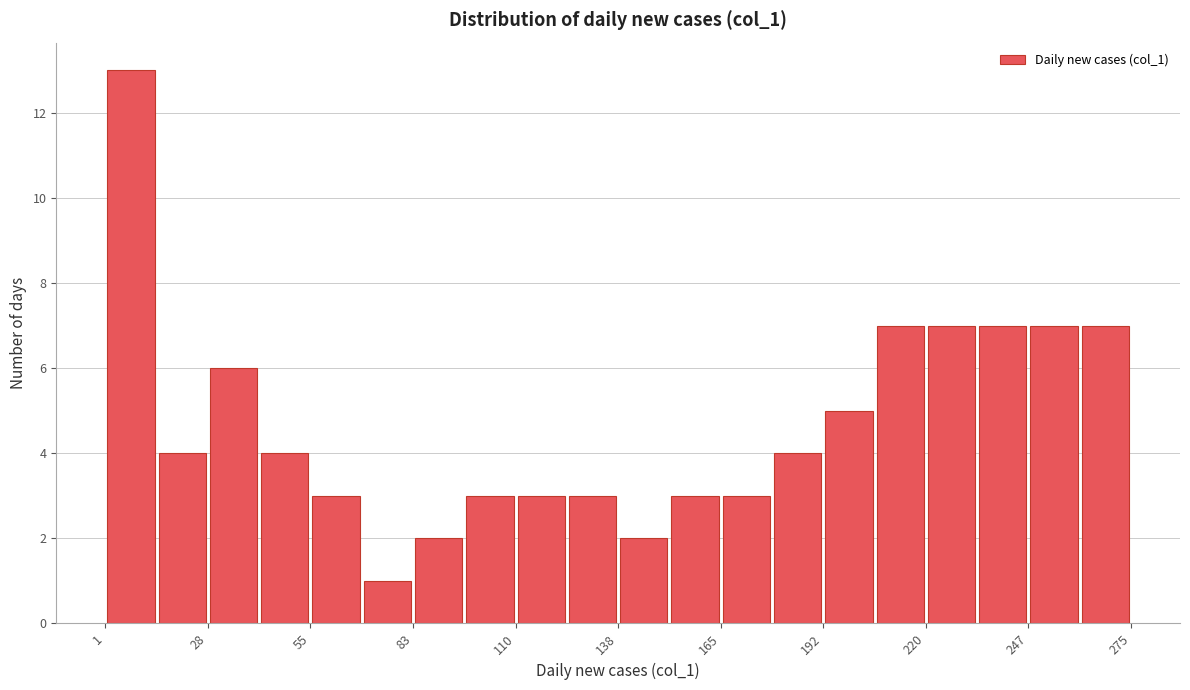

Read against the x-axis, roughly where is the centre of the tallest bar?

10